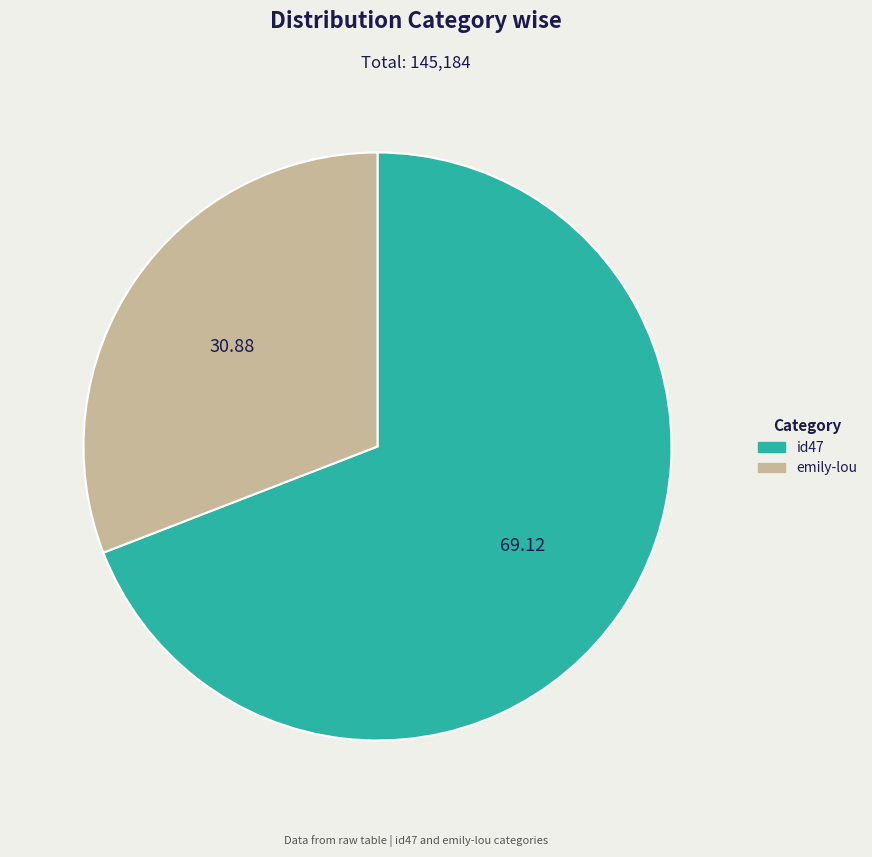

Is the sum of emily-lou and id47 greater than half?

Yes